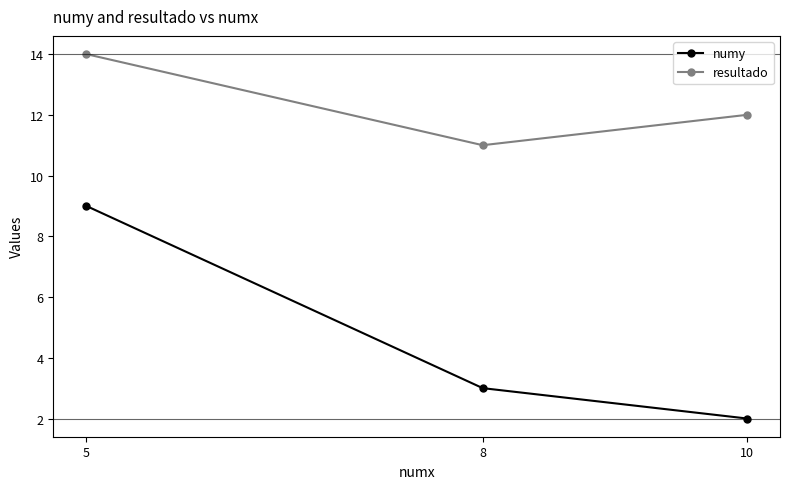

What is the value of the numy point at the 1st from the left?

9